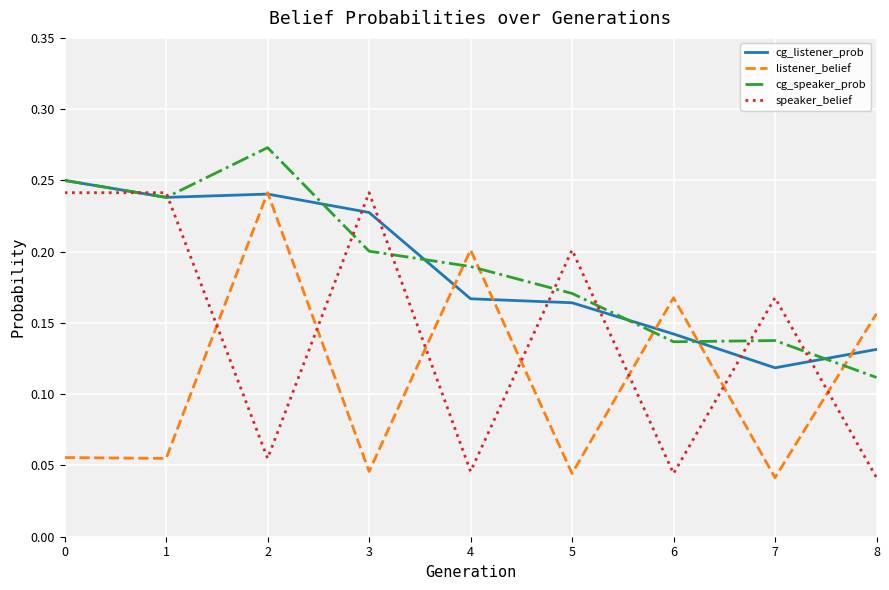

Which label corresponds to the largest value in the chart?

2